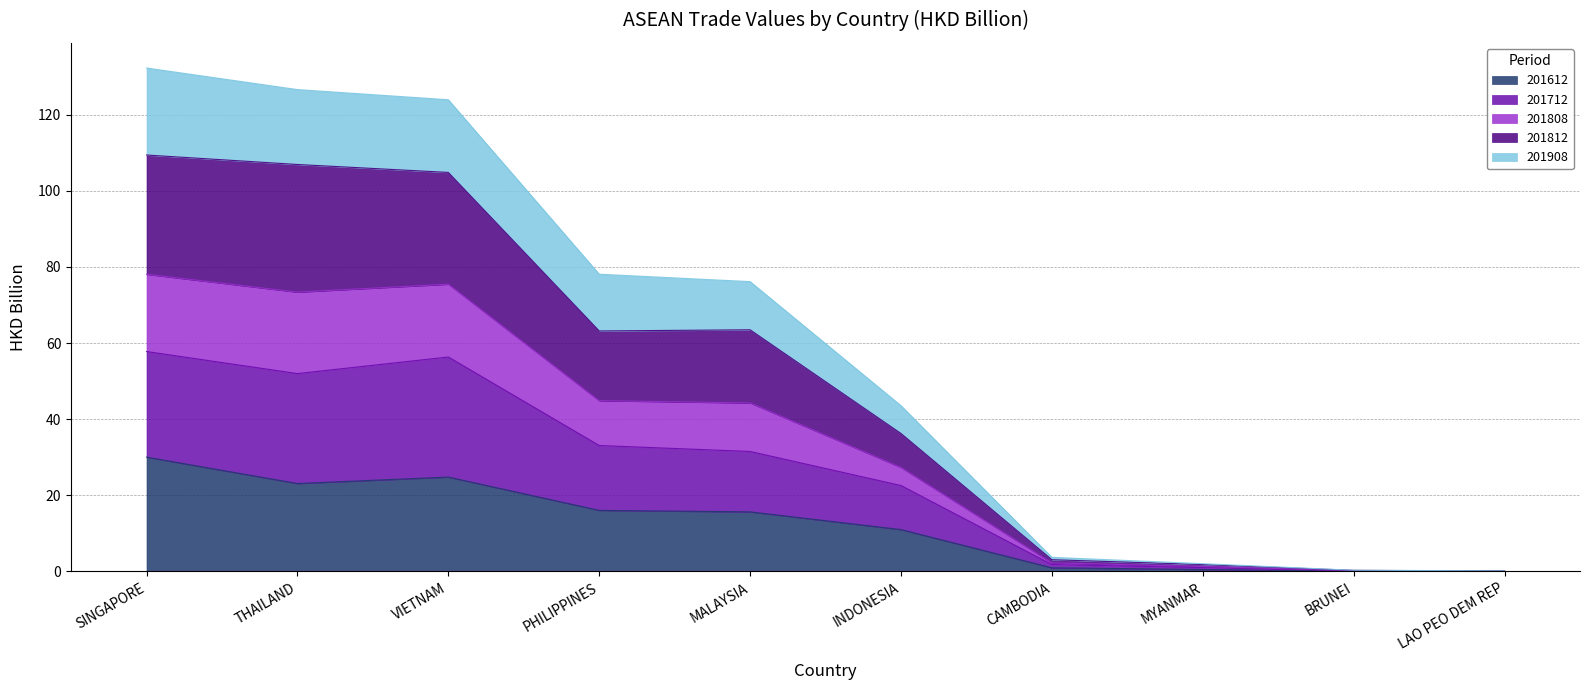

What is the total value across all series at PHILIPPINES?

78.1